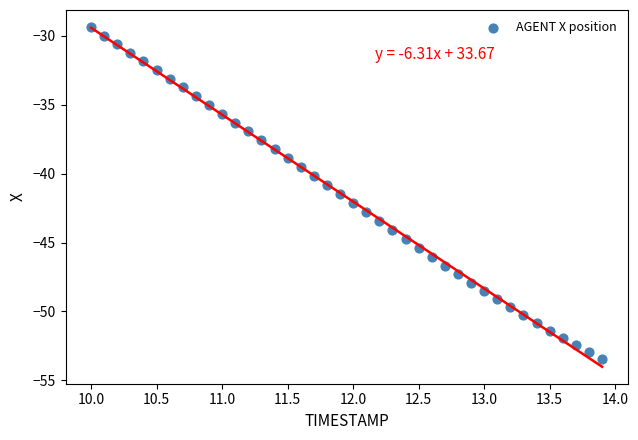

What is the range of Y values (max minus min)?

24.1